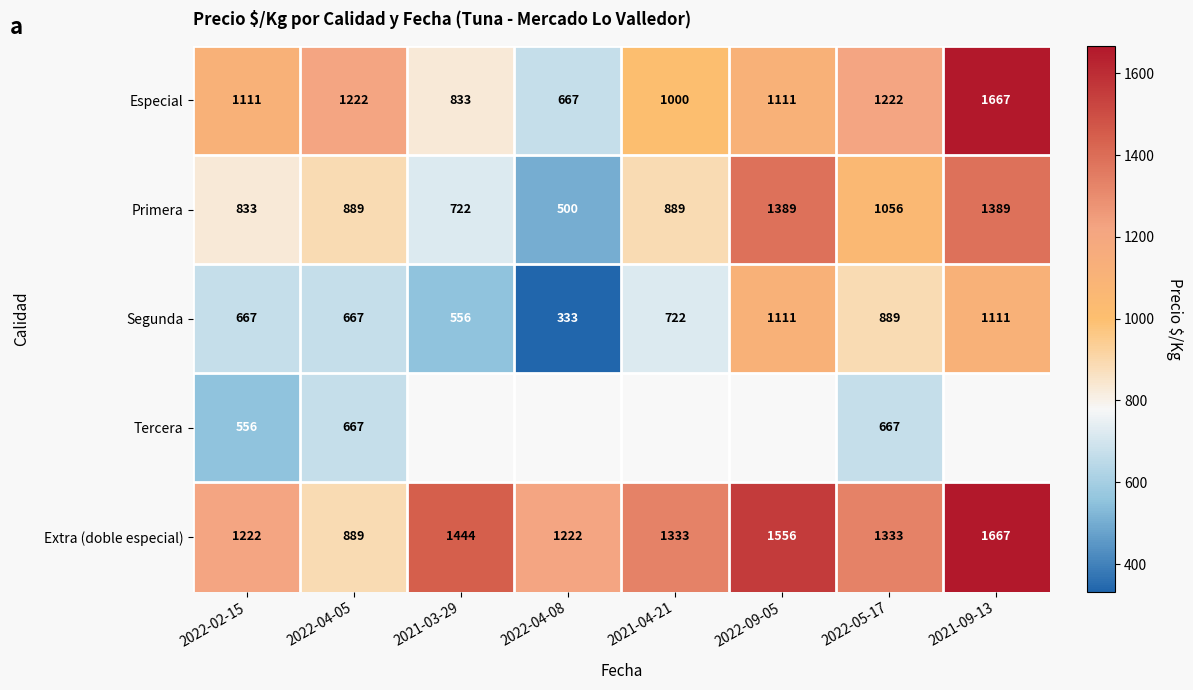

Is it true that Especial equals 1222 at 2022-05-17?

True